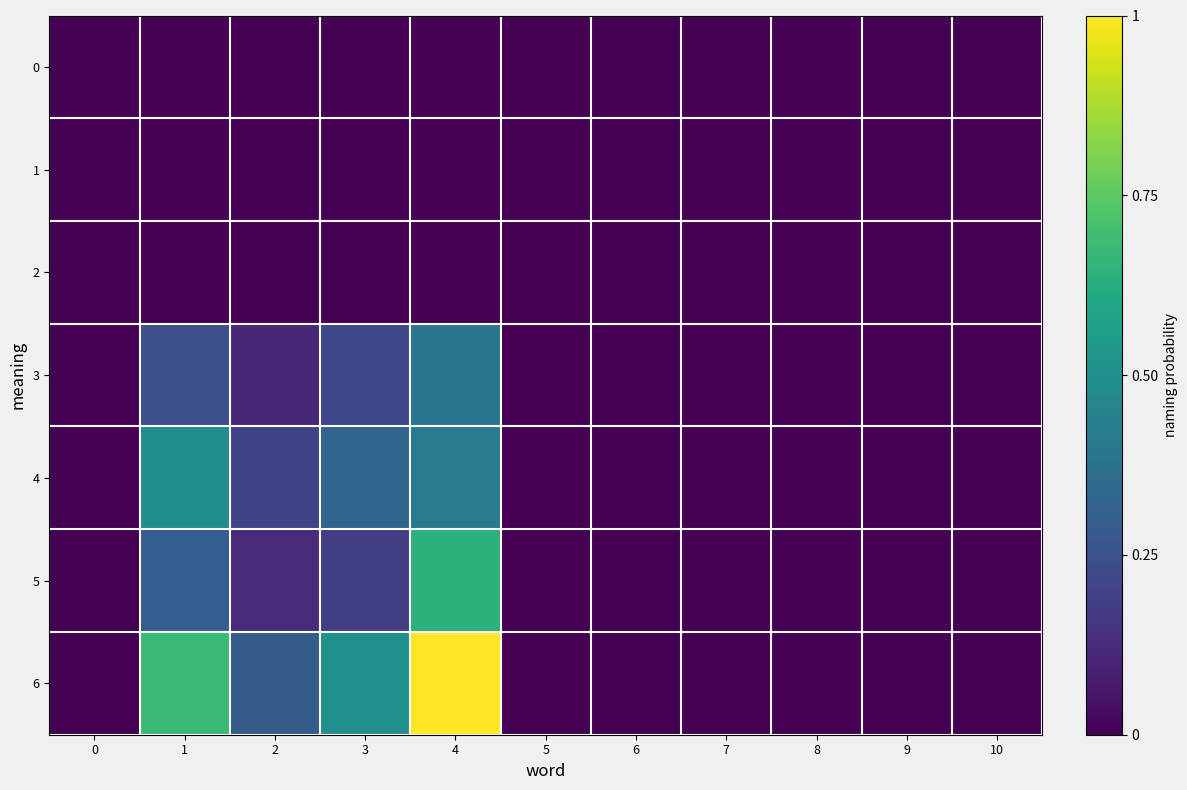

Reading left to right, list all the values displayed in this chart.

0: 0=0.0	1=0.0	2=0.0	3=0.0	4=0.0	5=0.0	6=0.0	7=0.0	8=0.0	9=0.0	10=0.0
1: 0=0.0	1=0.0	2=0.0	3=0.0	4=0.0	5=0.0	6=0.0	7=0.0	8=0.0	9=0.0	10=0.0
2: 0=0.0	1=0.0	2=0.0	3=0.0	4=0.0	5=0.0	6=0.0	7=0.0	8=0.0	9=0.0	10=0.0
3: 0=0.0	1=0.2	2=0.1	3=0.2	4=0.4	5=0.0	6=0.0	7=0.0	8=0.0	9=0.0	10=0.0
4: 0=0.0	1=0.5	2=0.2	3=0.3	4=0.4	5=0.0	6=0.0	7=0.0	8=0.0	9=0.0	10=0.0
5: 0=0.0	1=0.3	2=0.1	3=0.2	4=0.6	5=0.0	6=0.0	7=0.0	8=0.0	9=0.0	10=0.0
6: 0=0.0	1=0.7	2=0.3	3=0.5	4=1.0	5=0.0	6=0.0	7=0.0	8=0.0	9=0.0	10=0.0